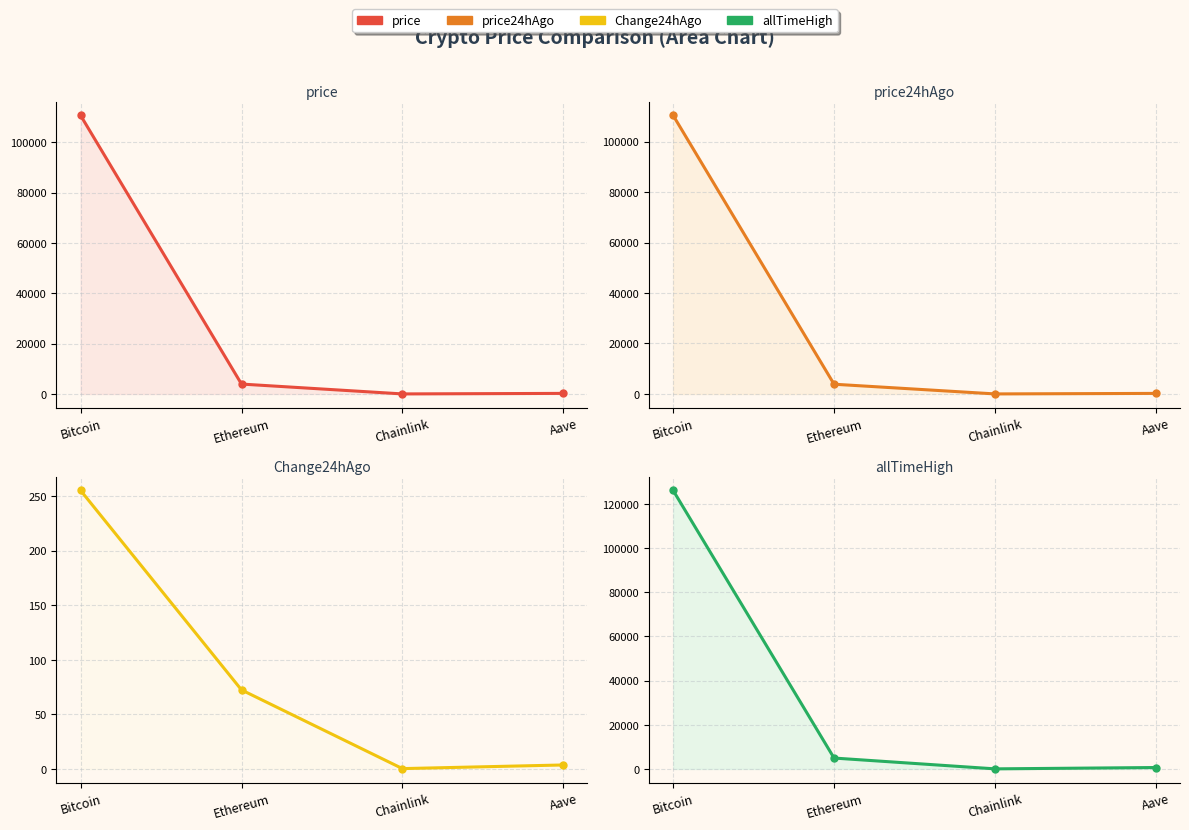

What is the greatest value displayed?

126080.0